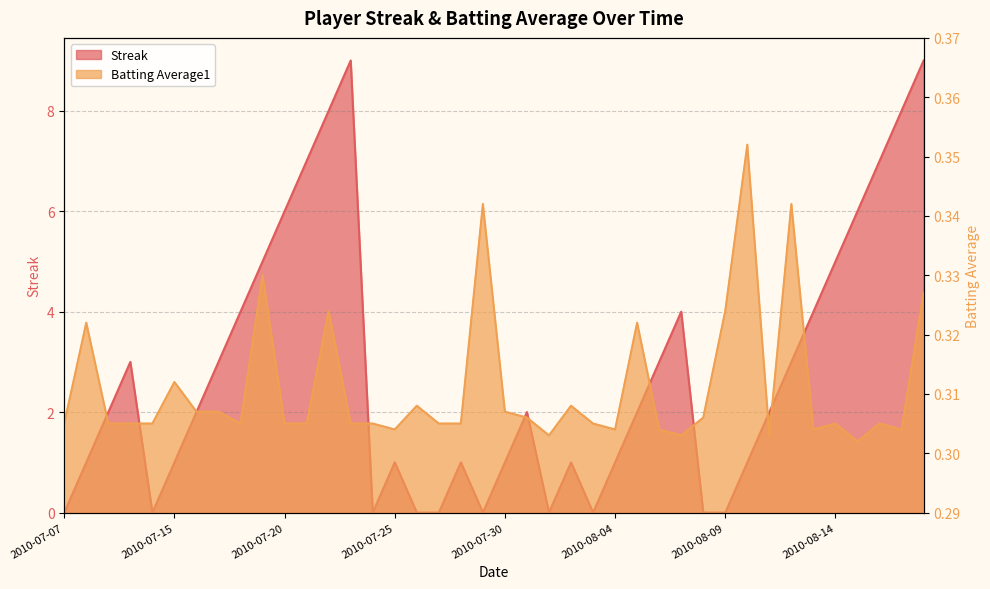

How many series are shown in this chart?

2